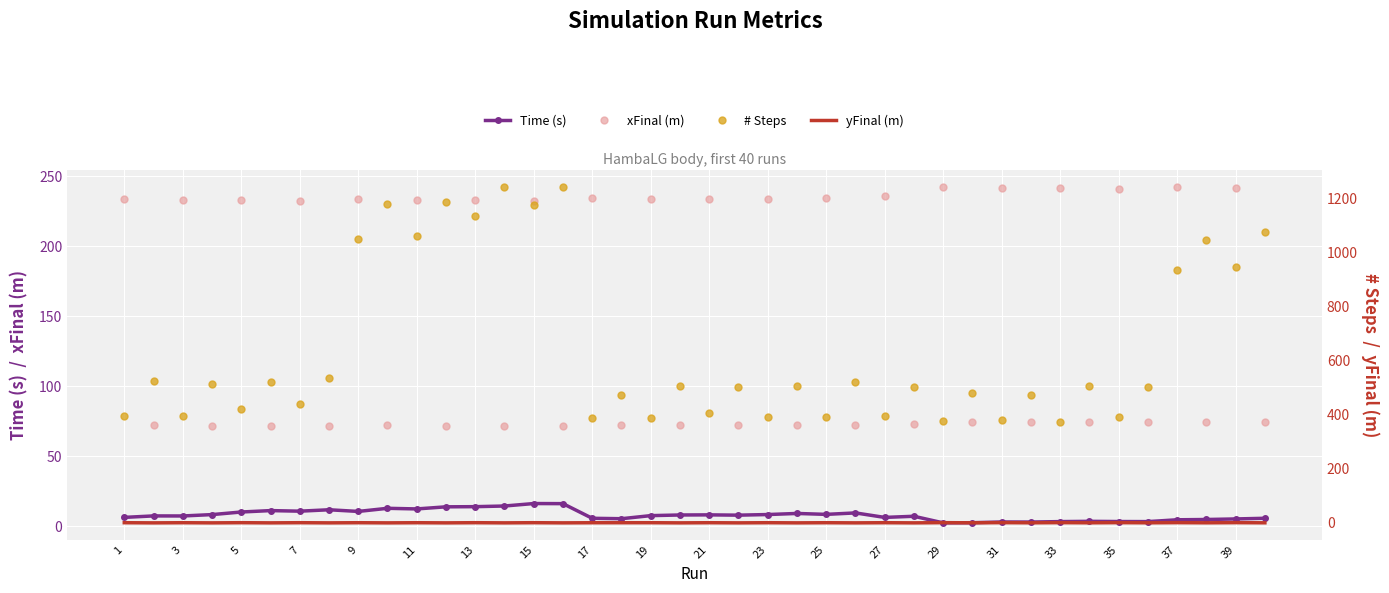

How many values in yFinal (m) are below zero?

23